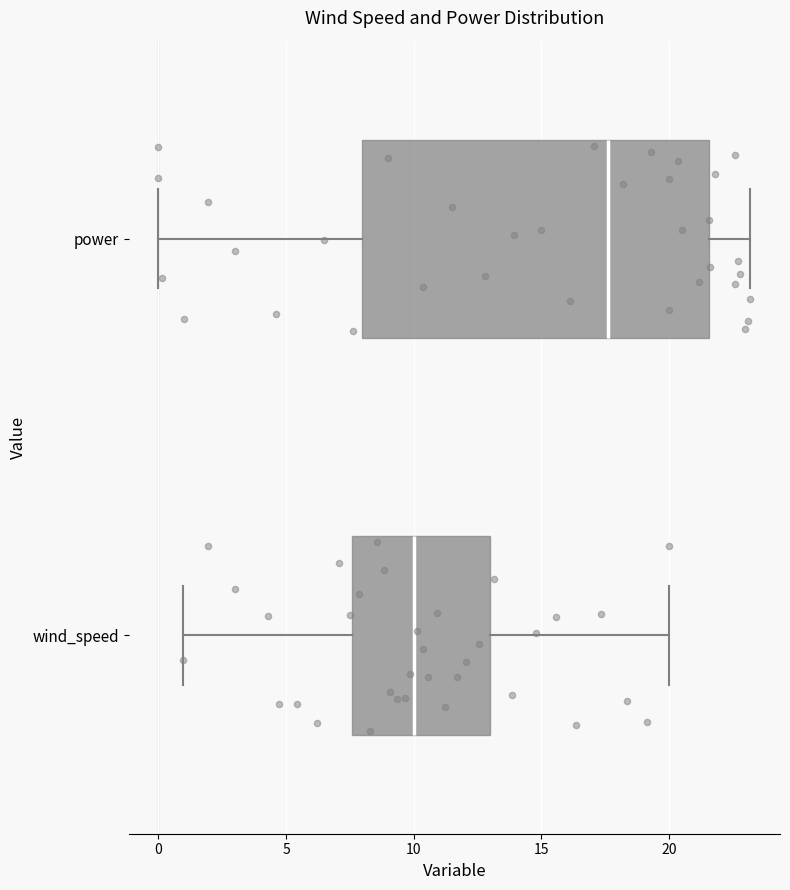

Reading bottom to top, transcribe this box plot: for each box, give where its median line is, the range the box spans, and where its two whiskers end, as read against the x-axis. The values are not printed on the chart, so give them approximately, as read against the axis.

wind_speed: median 10.0, box 7.5 to 13.0, whiskers 1.0 to 20.0
power: median 17.5, box 8.0 to 21.5, whiskers 0.0 to 23.0